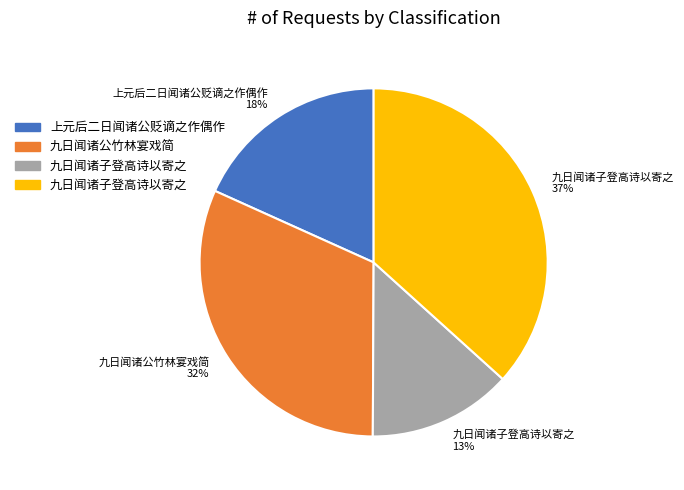

What percentage is the 九日闻诸公竹林宴戏简 32% slice, to the nearest percent?

32%